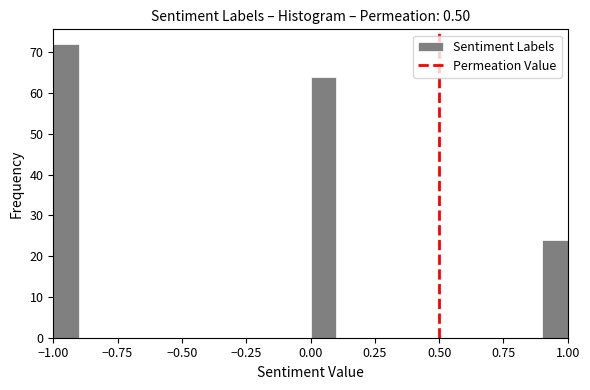

Around what value on the x-axis is the tallest bar? Give the approximate position of its centre, as read against the axis.

-0.95